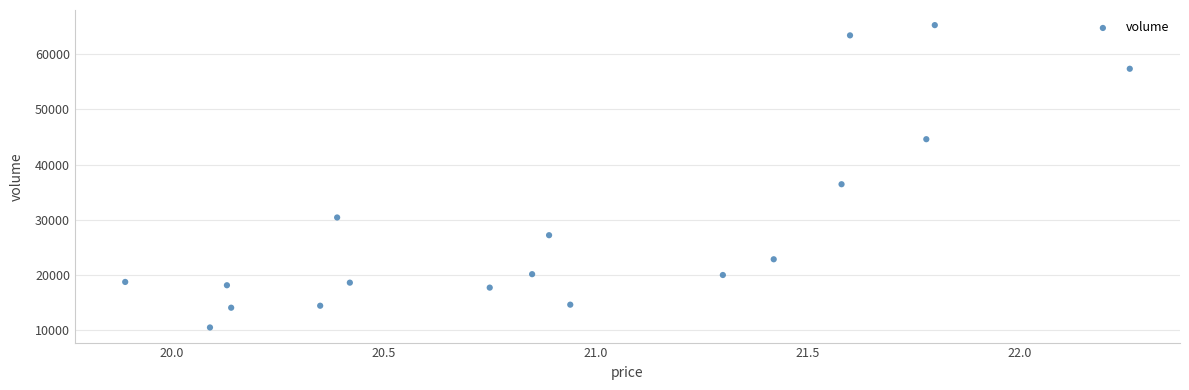

What Y value in the scatter plot is closest to 37879?

36440